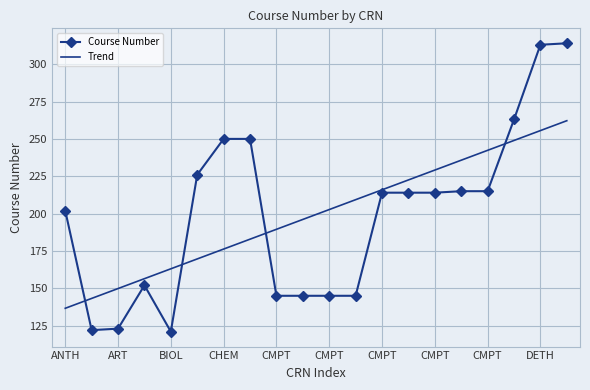

At how many categories does at least one series exceed 182?

16